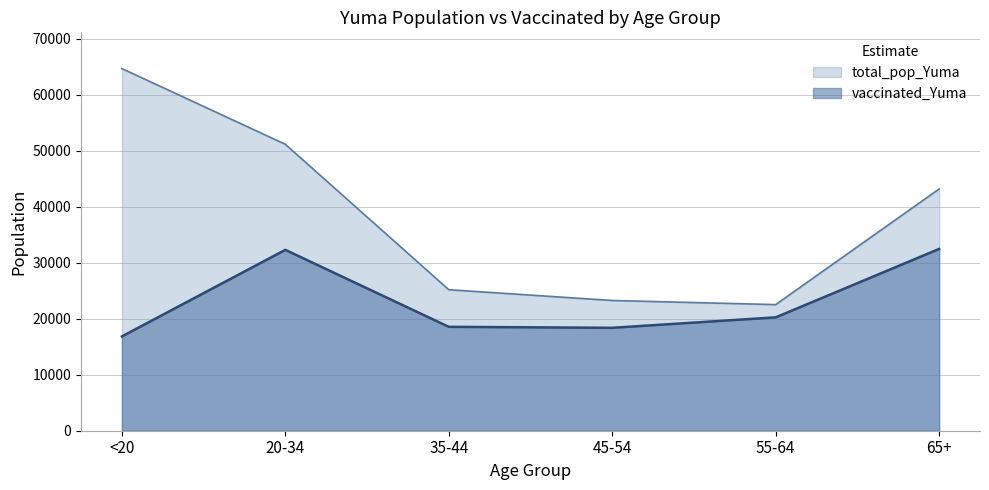

What is the approximate value of total_pop_Yuma at 65+, to the nearest 50?

43200